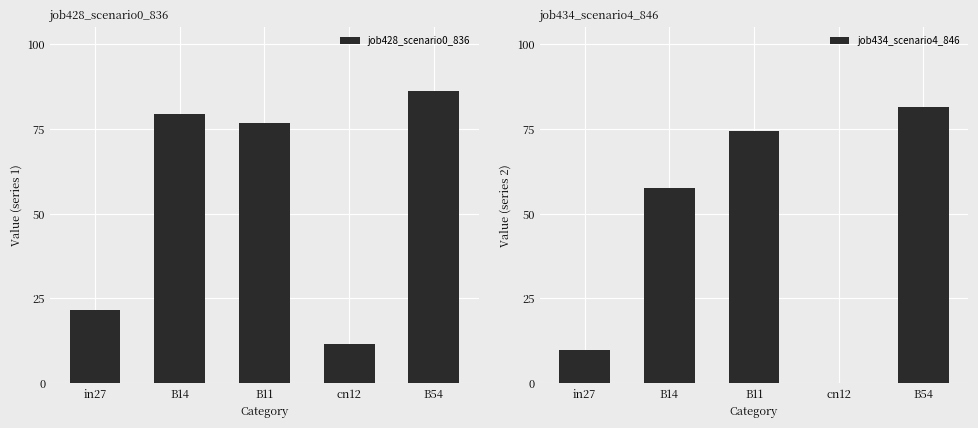

How many data points does each series have?

5